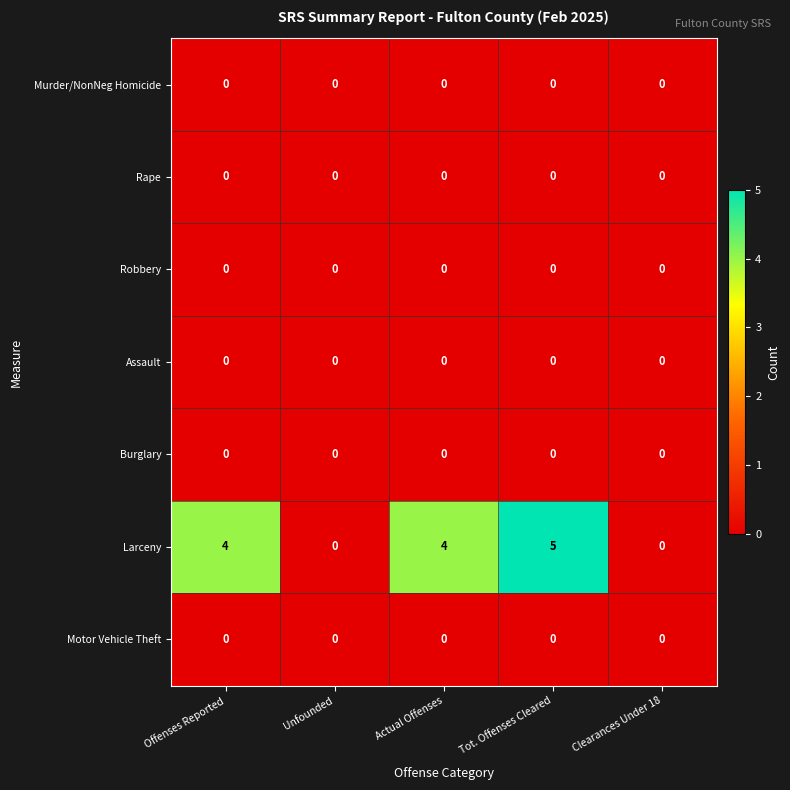

The Assault series shows 0 at Tot. Offenses Cleared. True or false?

True